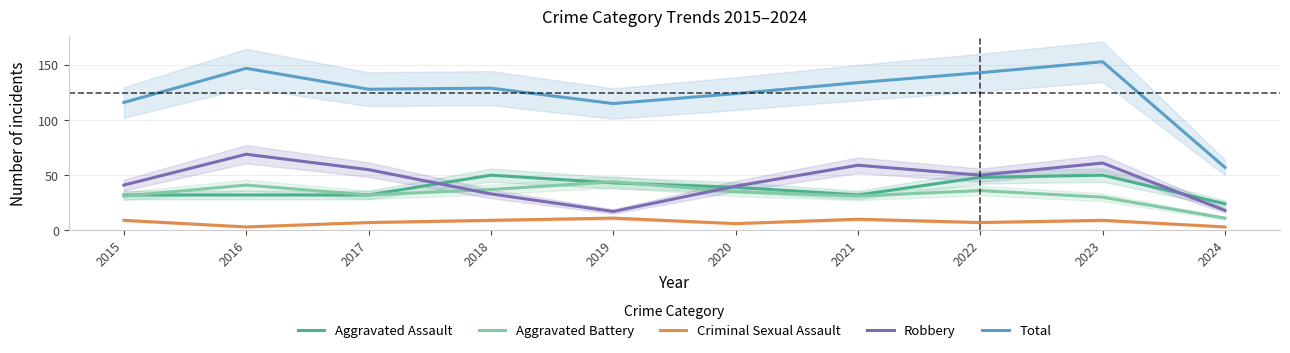

How many lines are shown in the chart?

5